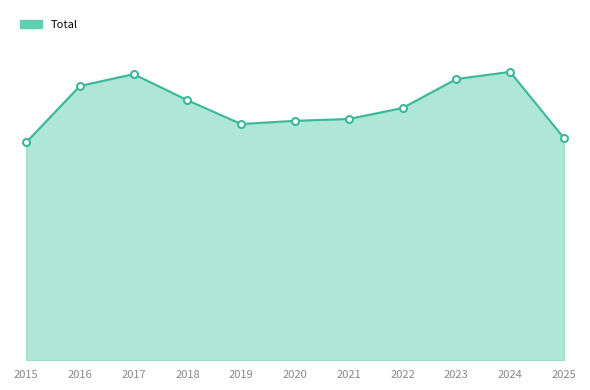

Does the chart display data point markers on the line(s)?

No